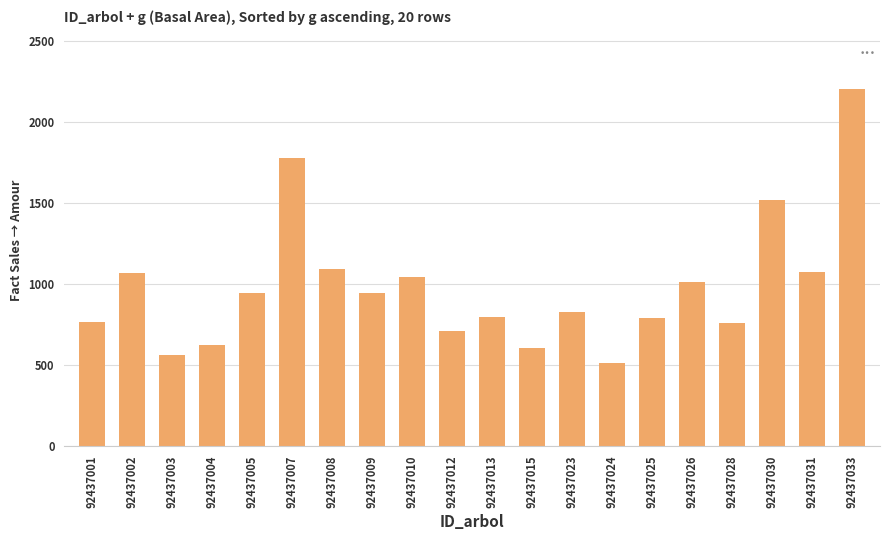

What is the greatest value displayed?

2201.7